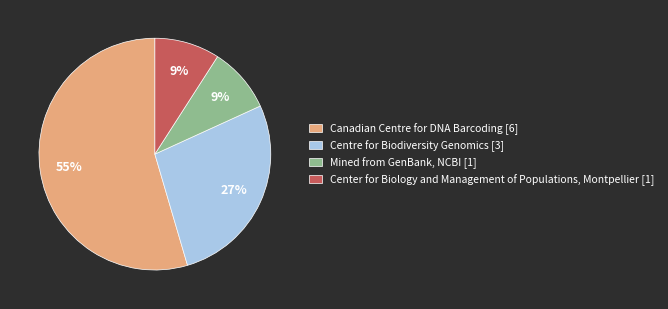

Is it true that Mined from GenBank, NCBI [1] is 9% of the pie?

True